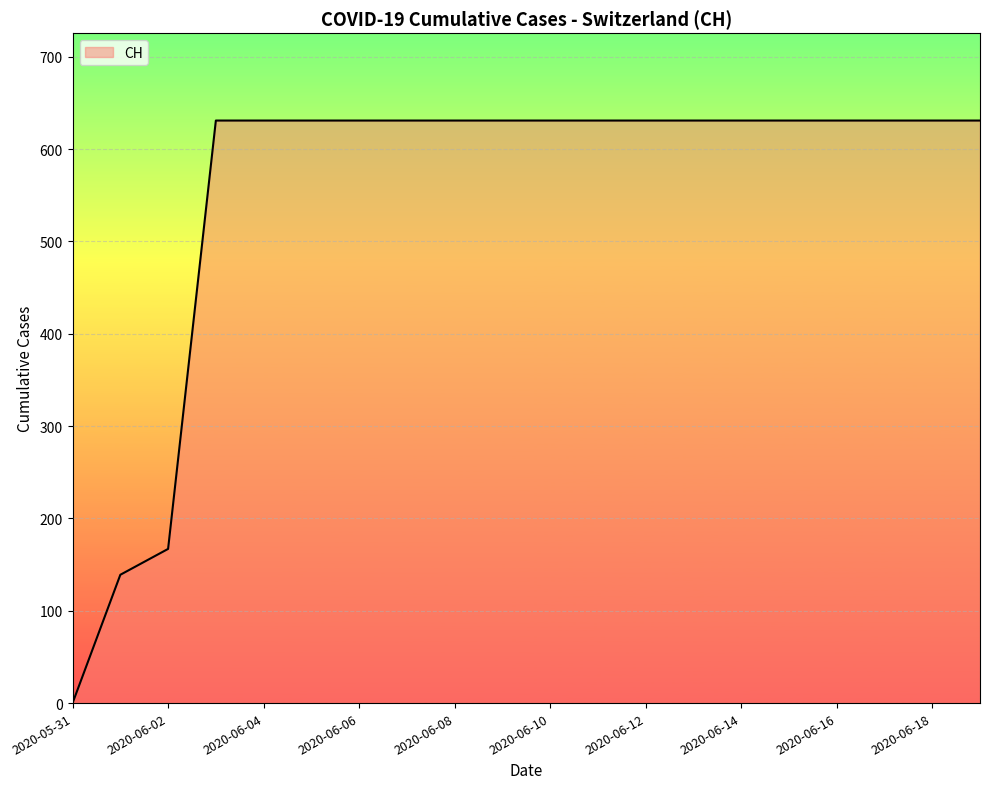

What is the greatest value displayed?

631